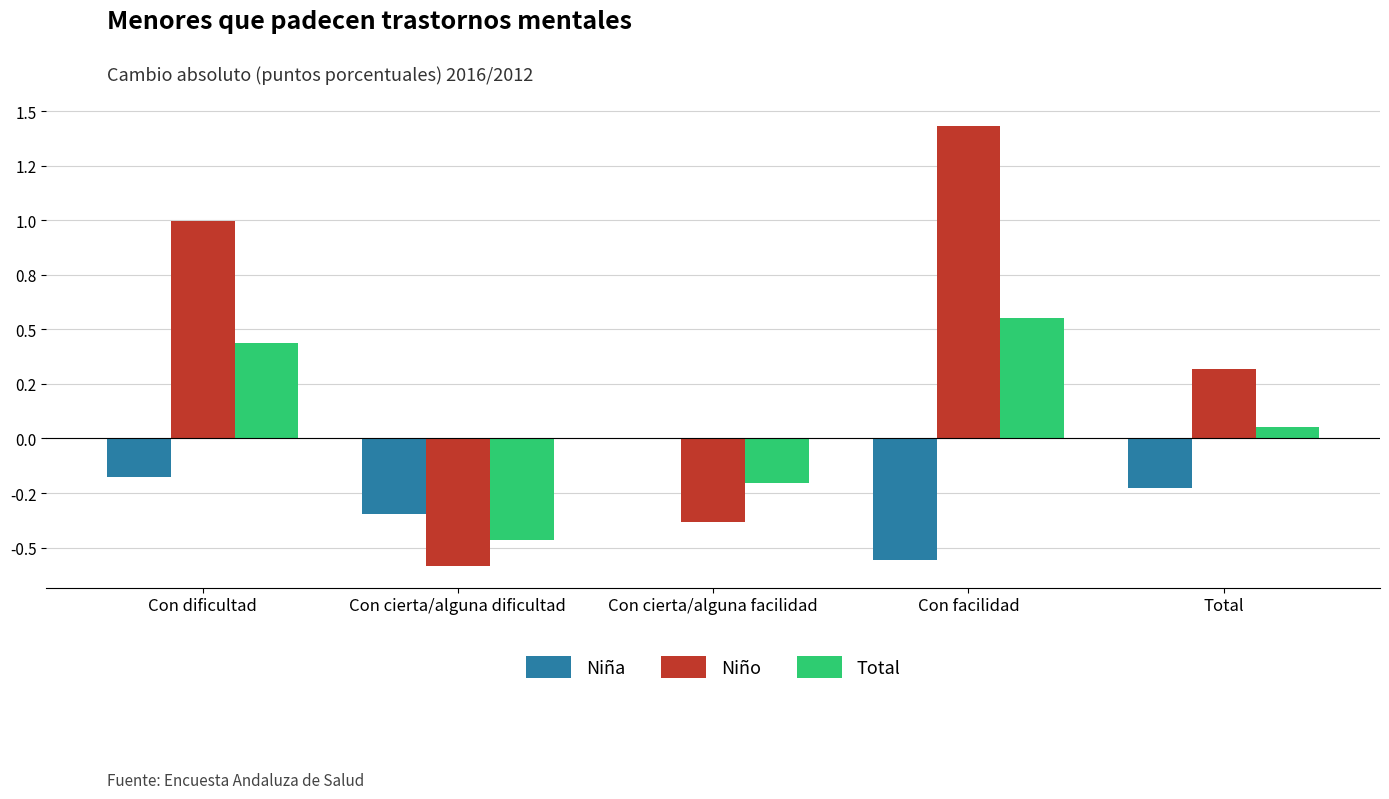

What is the label of the 3rd bar from the left?

Con cierta/alguna facilidad